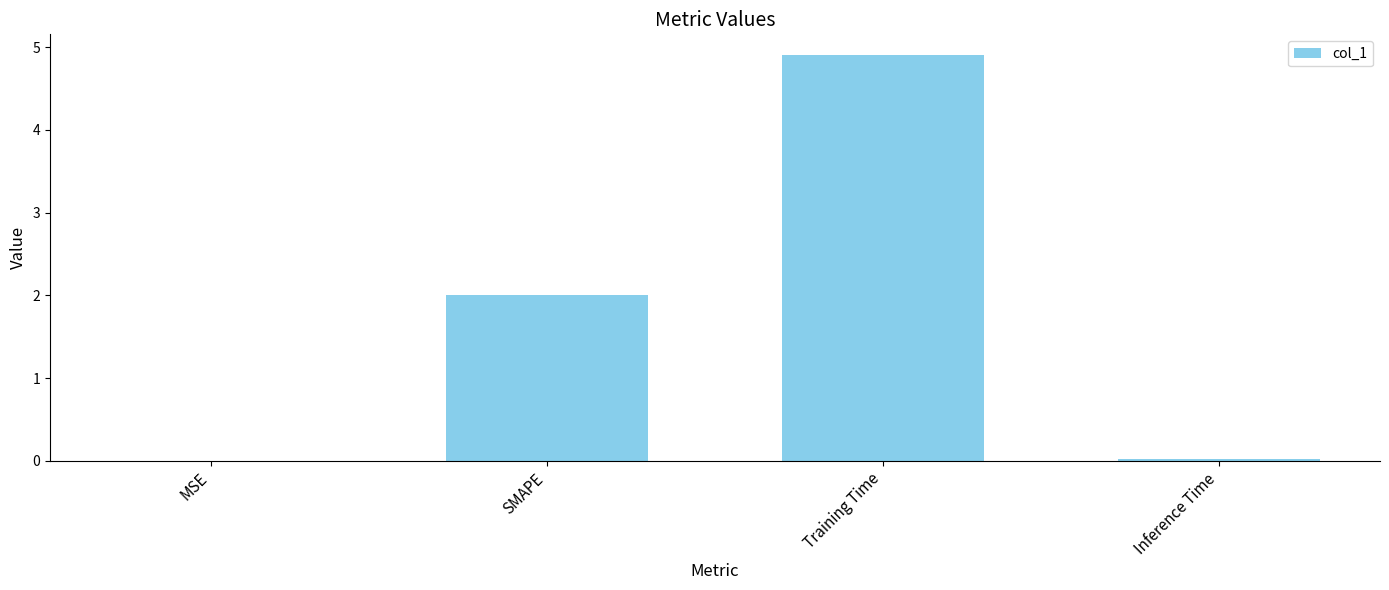

Are the bars grouped side by side (vs. stacked)?

No